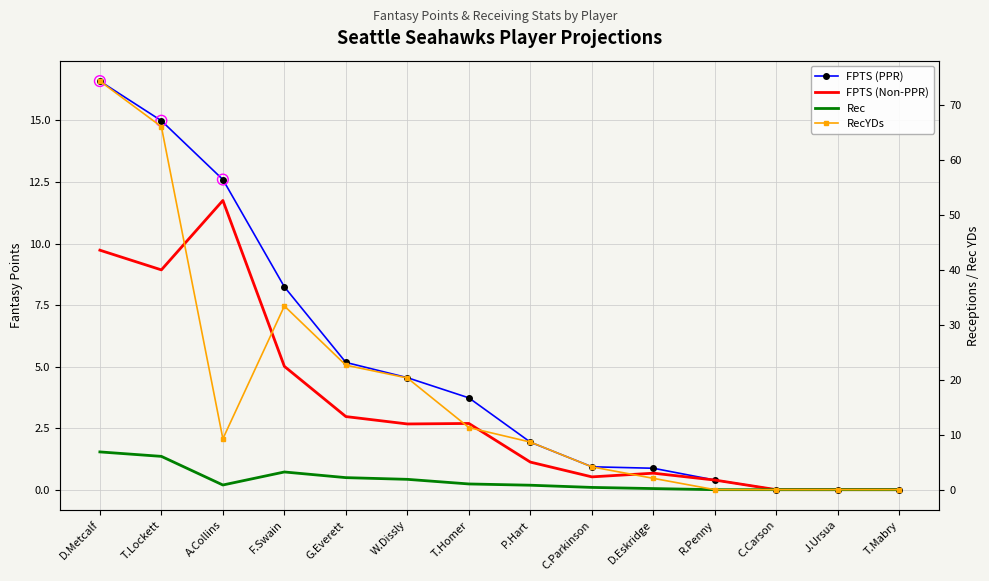

Is the value of Rec at T.Homer greater than the value of RecYDs at P.Hart?

No